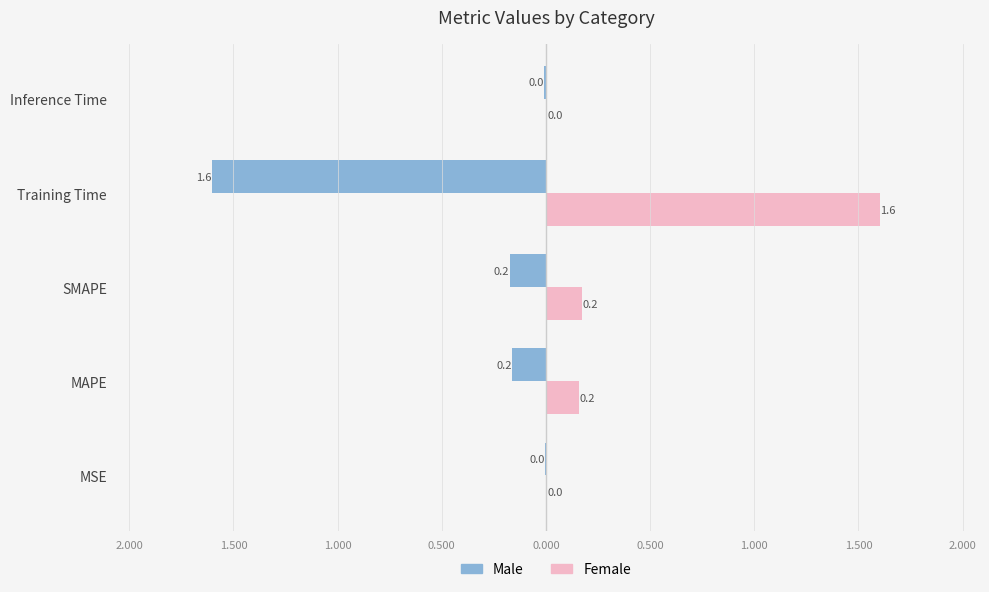

What is the average value of the Female series?

0.4